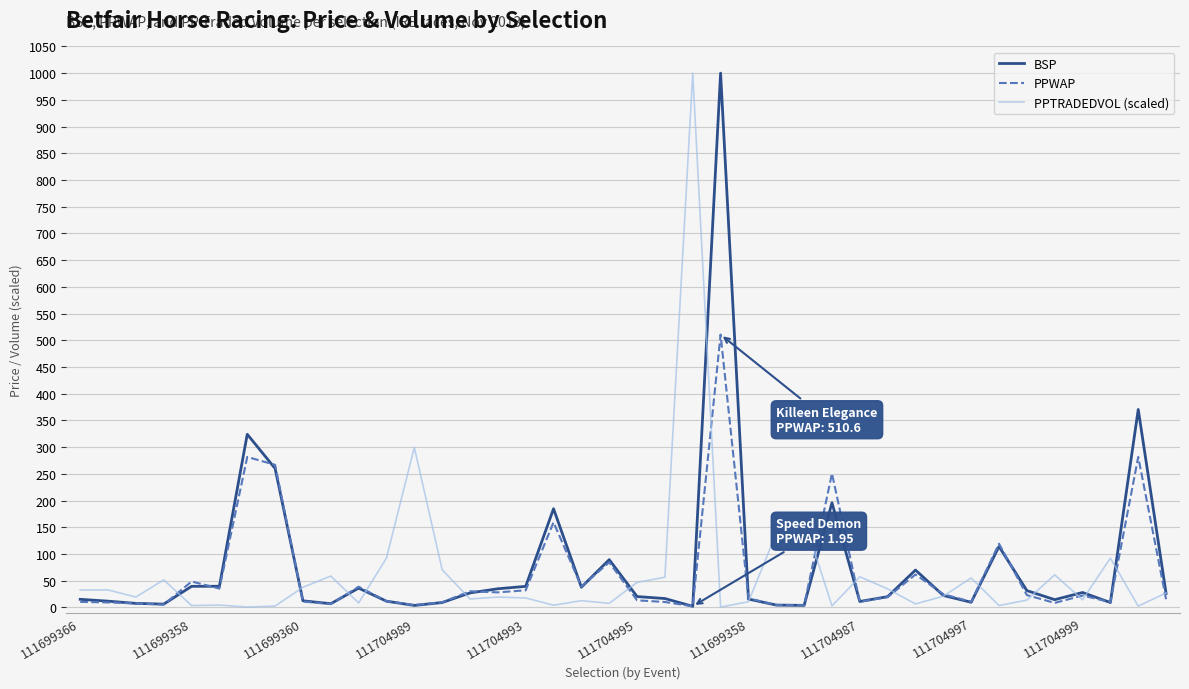

What is the maximum value shown in the chart?

1000.0